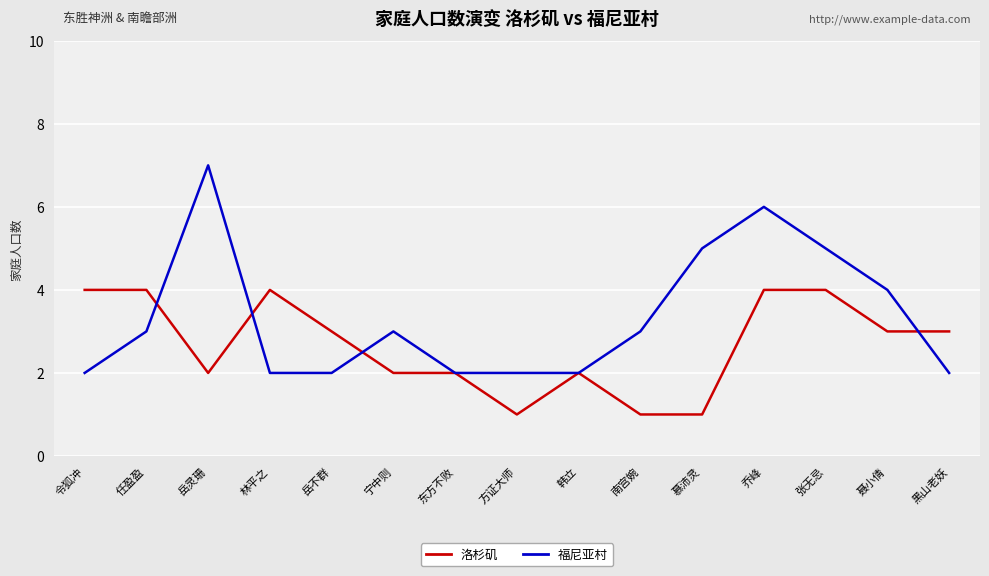

At 南宫婉, list the series in order from largest to smallest.

福尼亚村, 洛杉矶